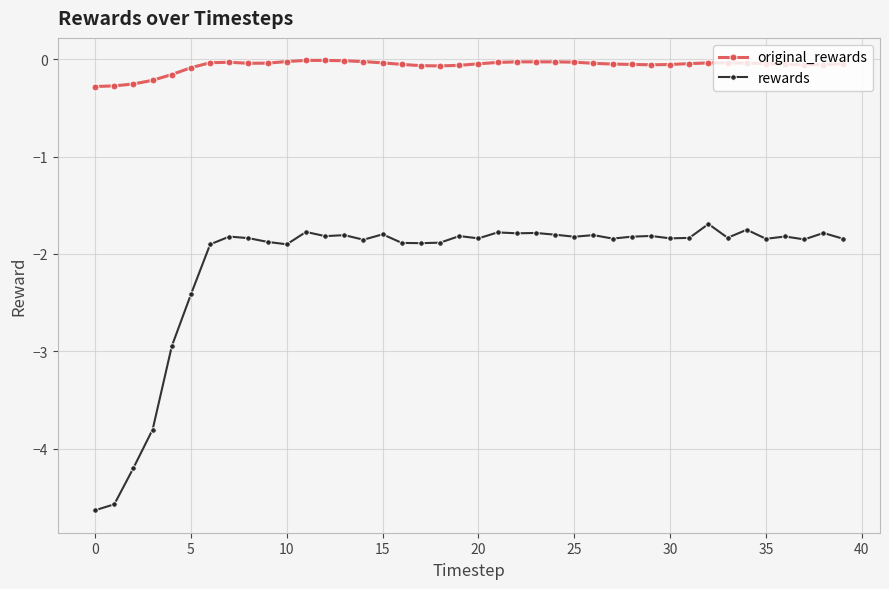

True or false: original_rewards has more than 2 interior local peaks.

True